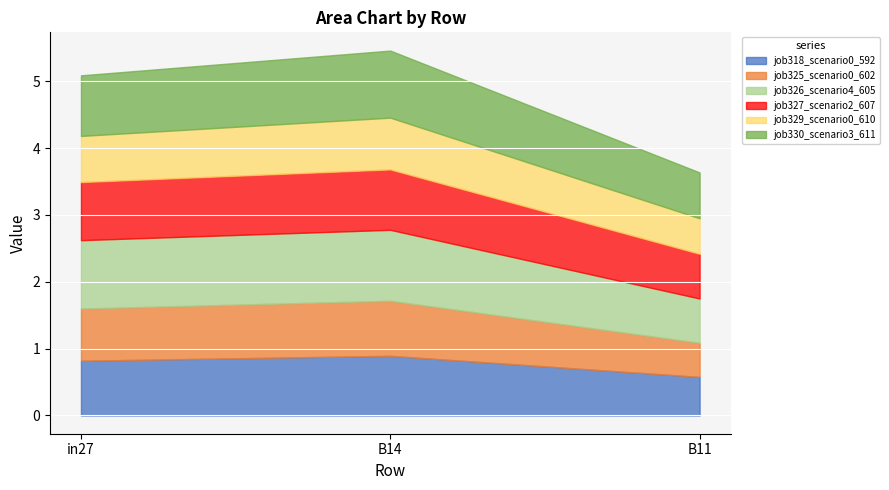

Between B11 and B14, which is larger?

B14